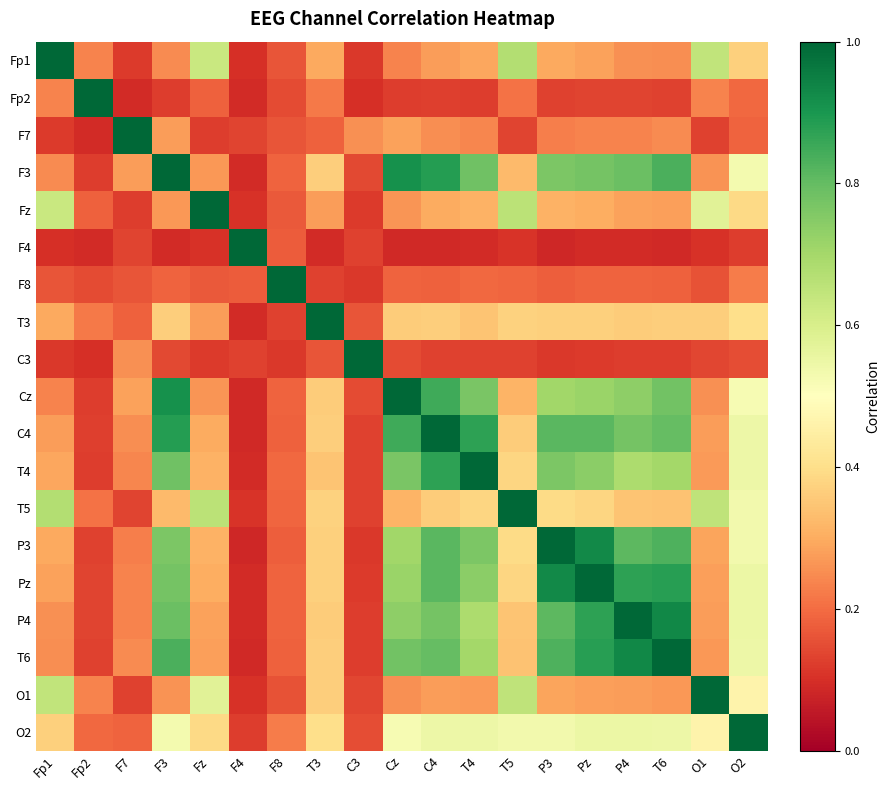

List the series in order of their peak value, lowest first.

Fp1, Fp2, F7, F3, Fz, F4, F8, T3, C3, Cz, C4, T4, T5, P3, Pz, P4, T6, O1, O2